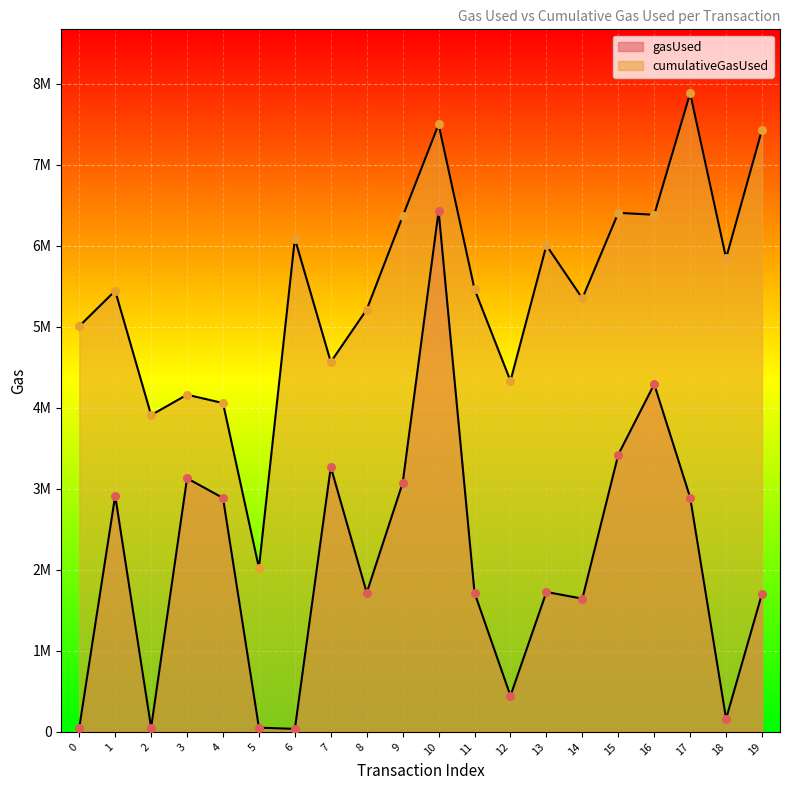

Which series has the largest total across all categories?

cumulativeGasUsed